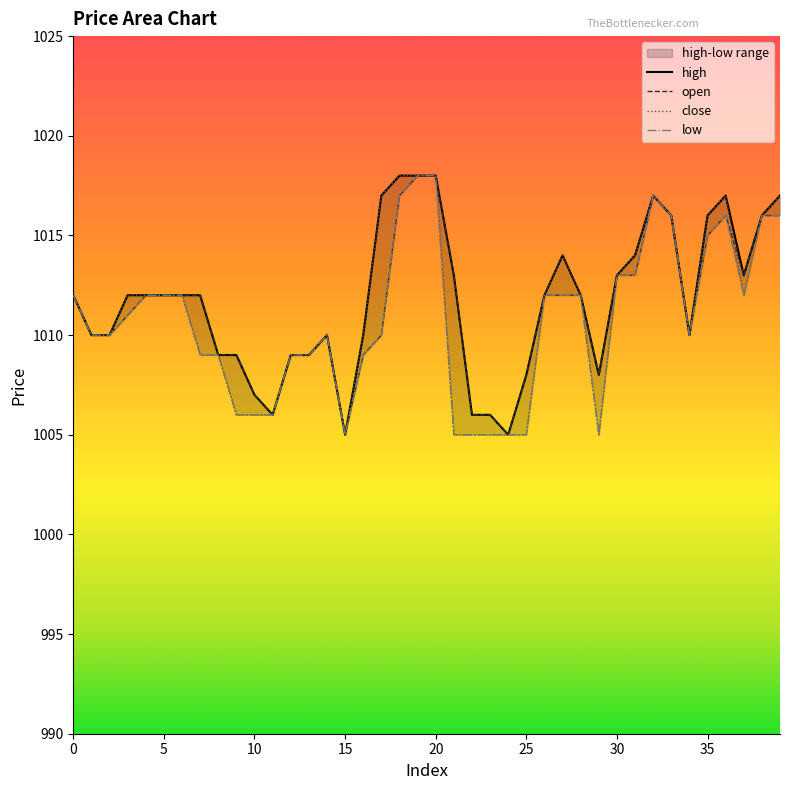

What is the approximate value of close at 39, to the nearest 5?

1015